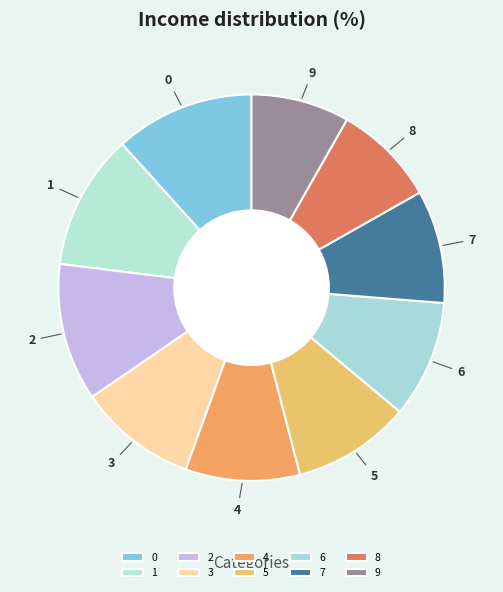

Is it true that 3 is 10% of the pie?

True